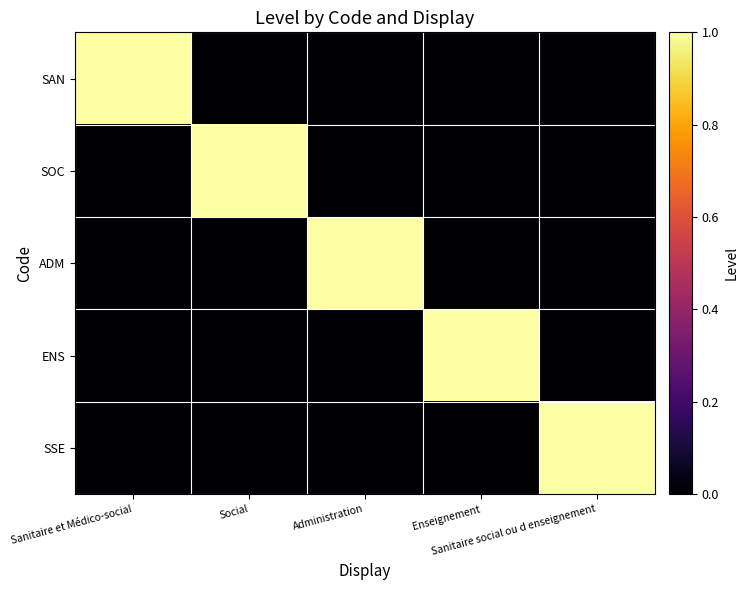

What is the spread (max minus min) of values at Sanitaire et Médico-social?

1